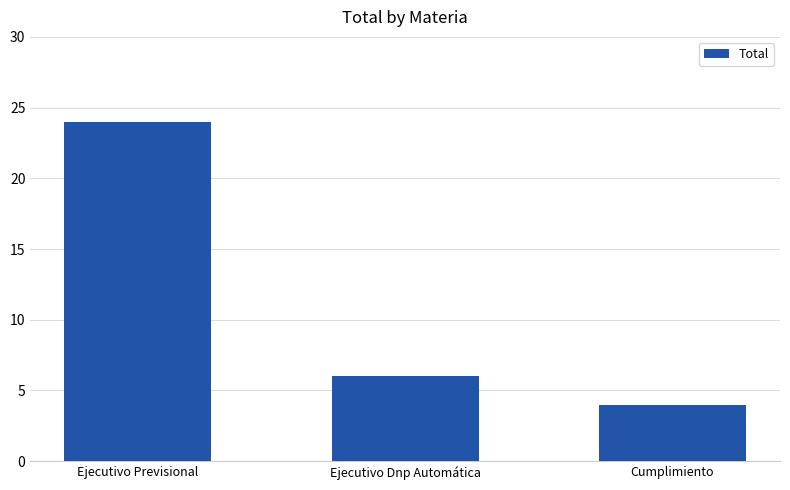

Does the chart contain stacked bars?

No